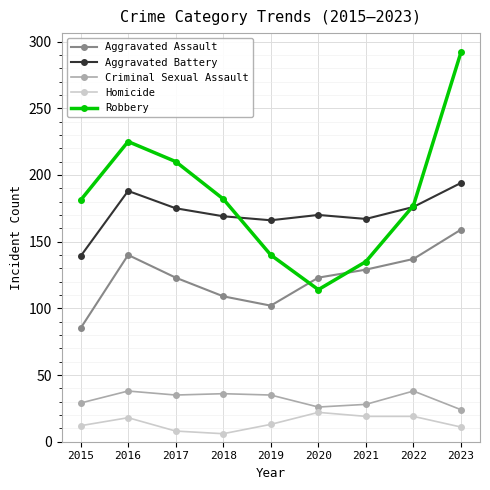

True or false: Homicide and Criminal Sexual Assault cross at least once.

False